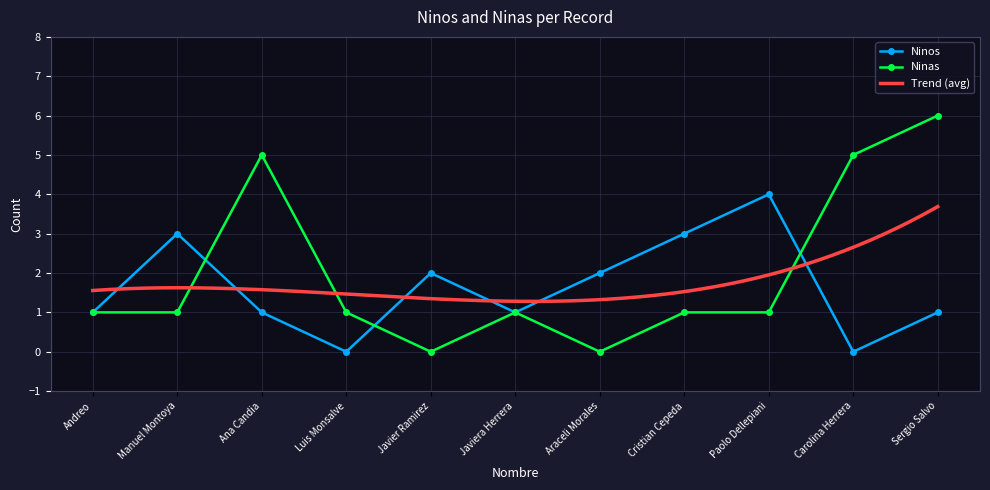

At which category is the sum across all series the highest?

Sergio Salvo